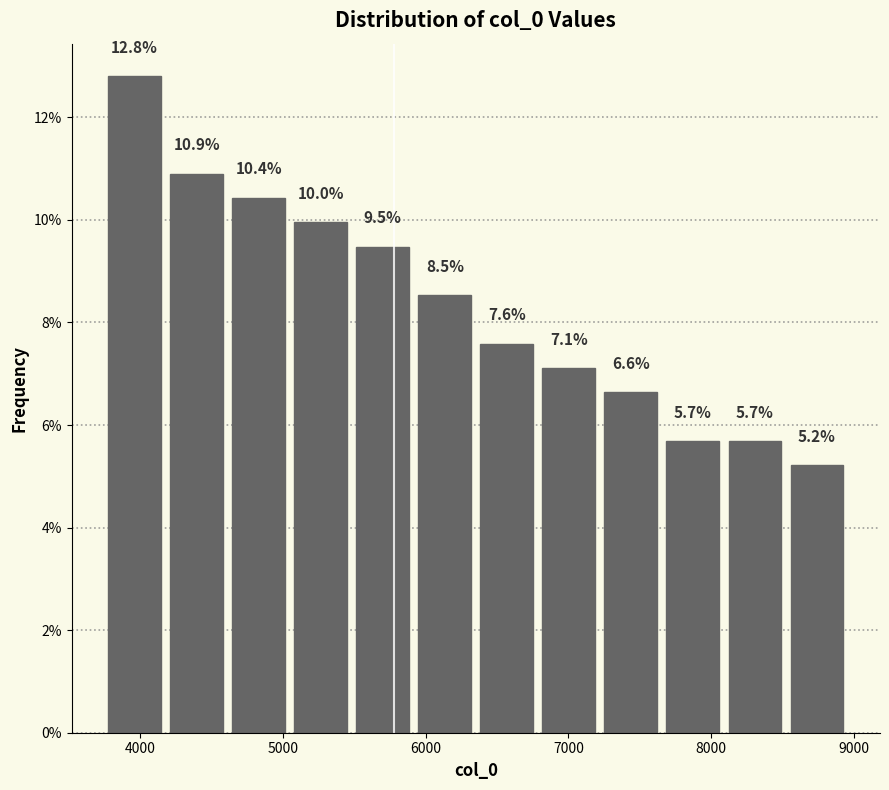

Which range on the x-axis has the tallest bar?

3800 to 4200